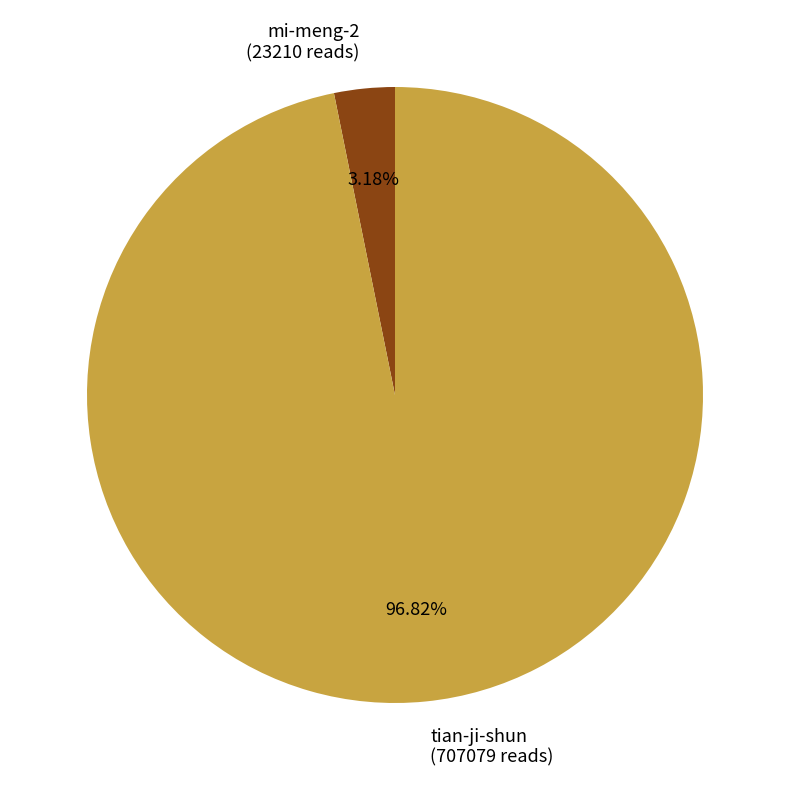

How much of the chart is everything except tian-ji-shun?

3.2%